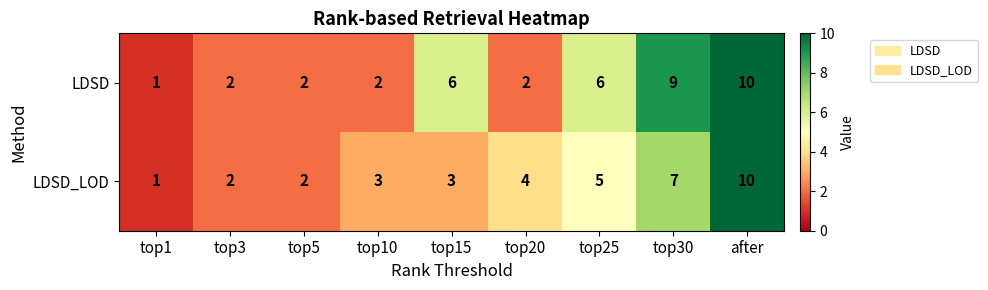

Reading left to right, transcribe all the data shown in this chart.

LDSD: top1=1	top3=2	top5=2	top10=2	top15=6	top20=2	top25=6	top30=9	after=10
LDSD_LOD: top1=1	top3=2	top5=2	top10=3	top15=3	top20=4	top25=5	top30=7	after=10